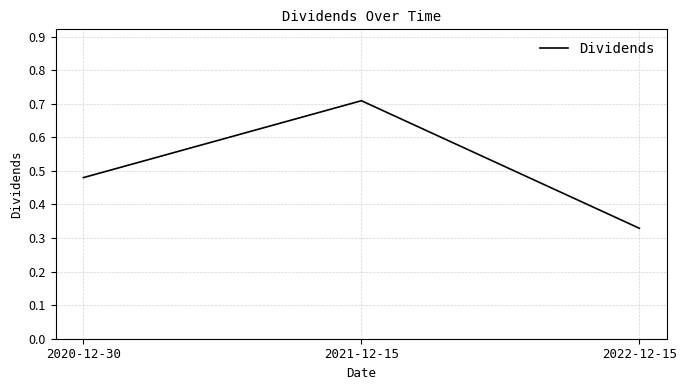

What is the sum of all values?

1.5